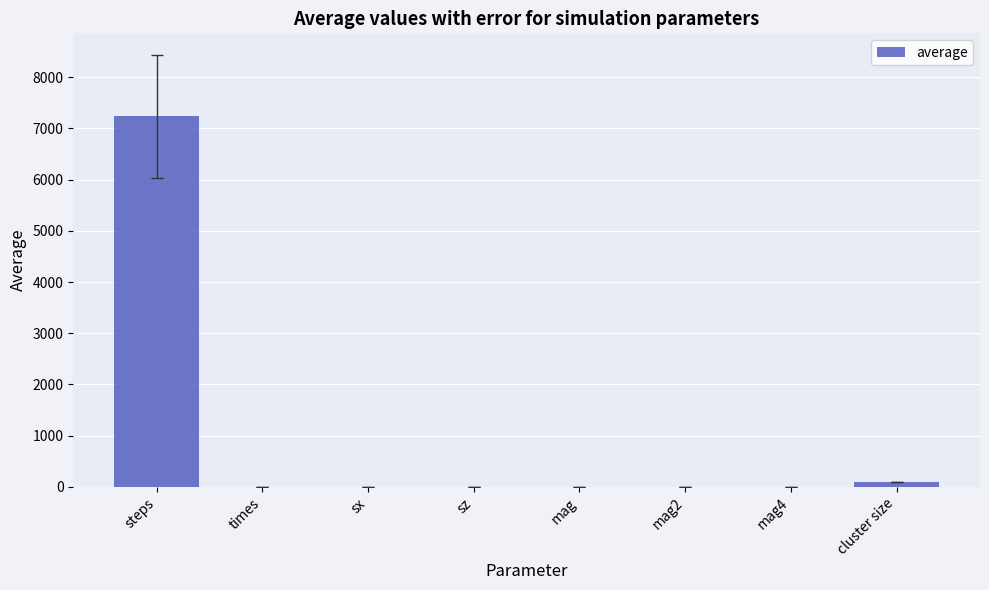

Is it true that the value at cluster size is 100.0?

True